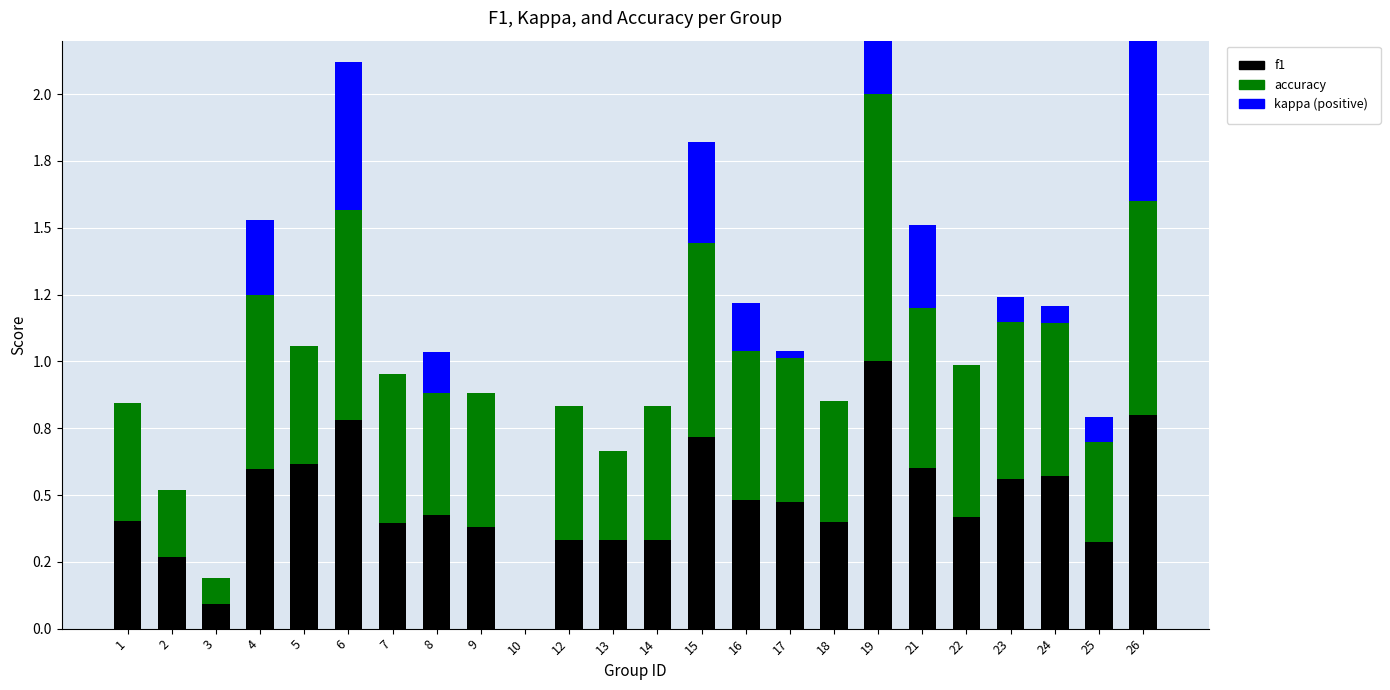

How many values in the accuracy series exceed 0?

23